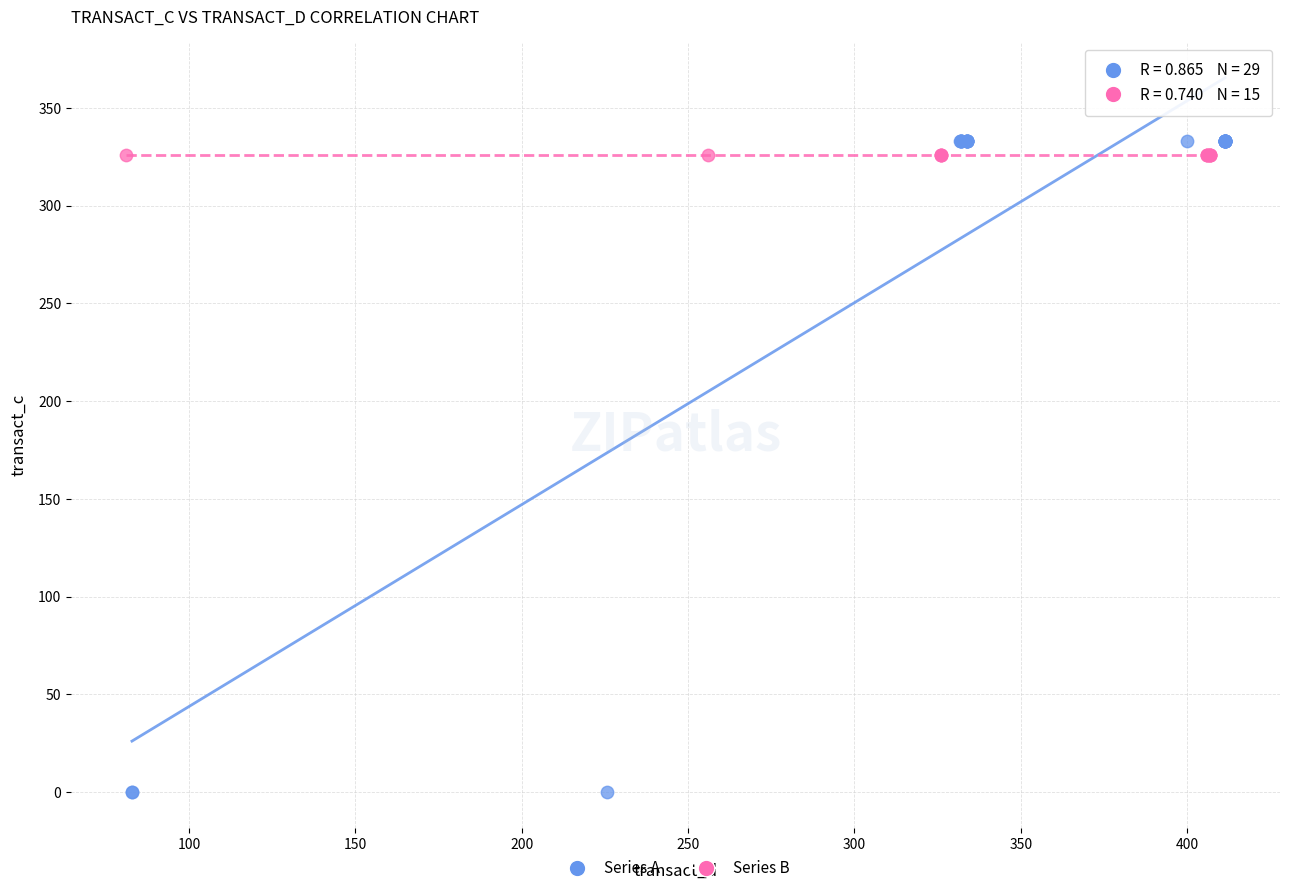

Which series contains the lowest Y value?

Series A